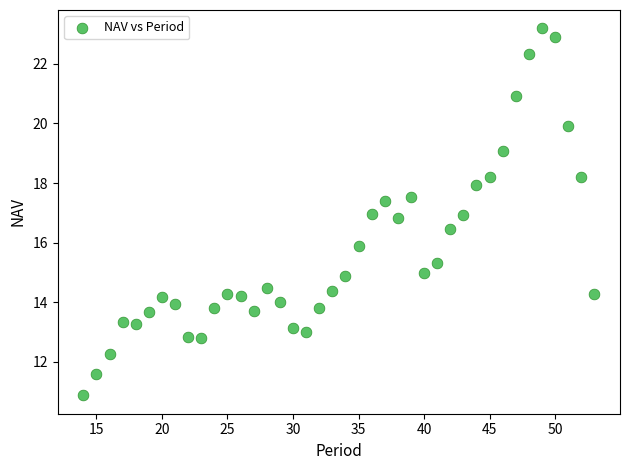

What is the range of Y values (max minus min)?

12.3